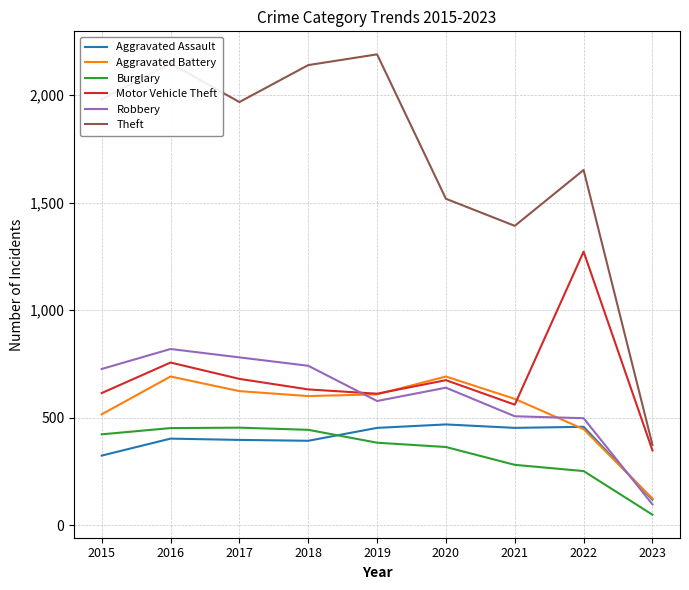

How many interior local valleys does the Motor Vehicle Theft series have?

2